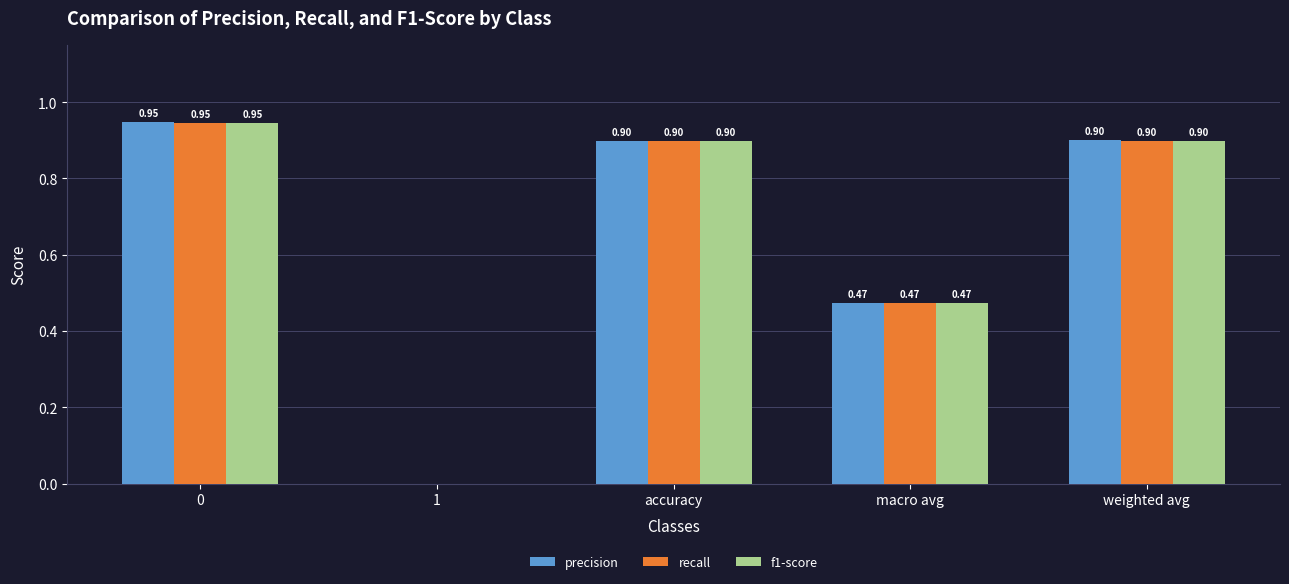

What is the sum of all recall values?

3.2